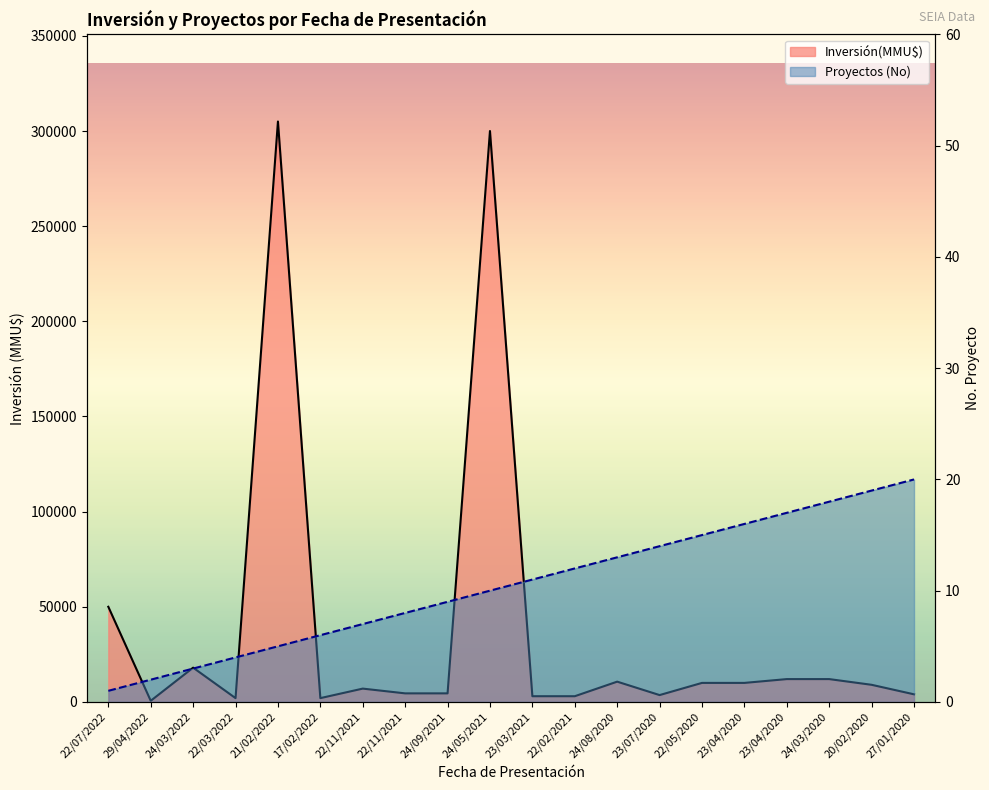

What is the label of the 1st point from the right?

27/01/2020